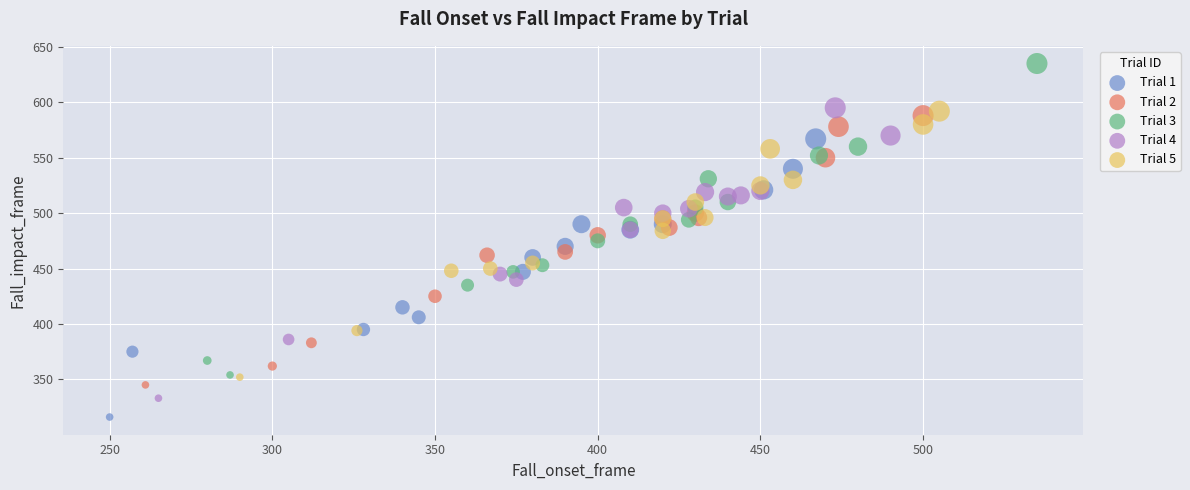

Which series reaches the minimum Y coordinate?

Trial 1